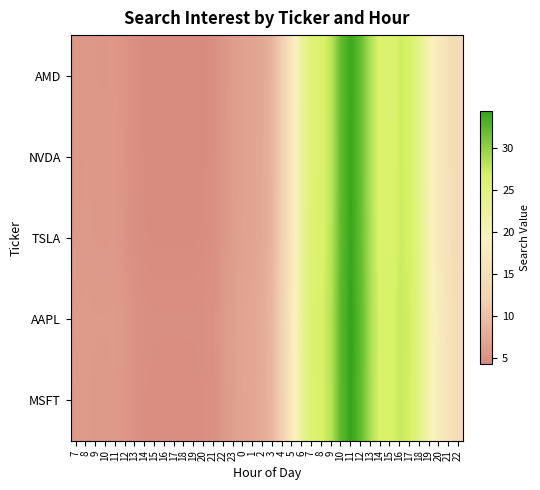

Which series has the largest range (max minus min)?

NVDA